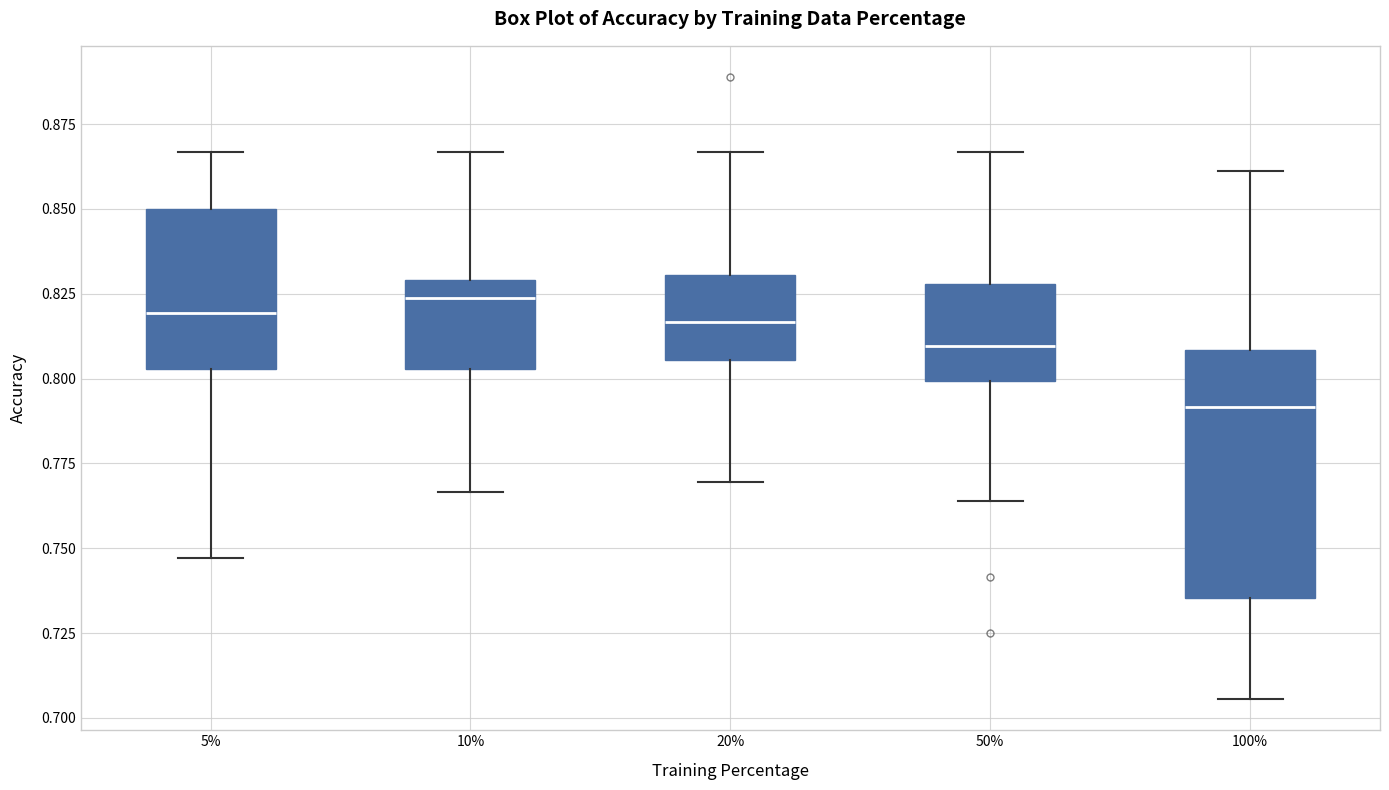

Where is the upper edge of the box at x = 5% on the y-axis? The values are not printed on the chart, so give them approximately, as read against the axis.

0.850